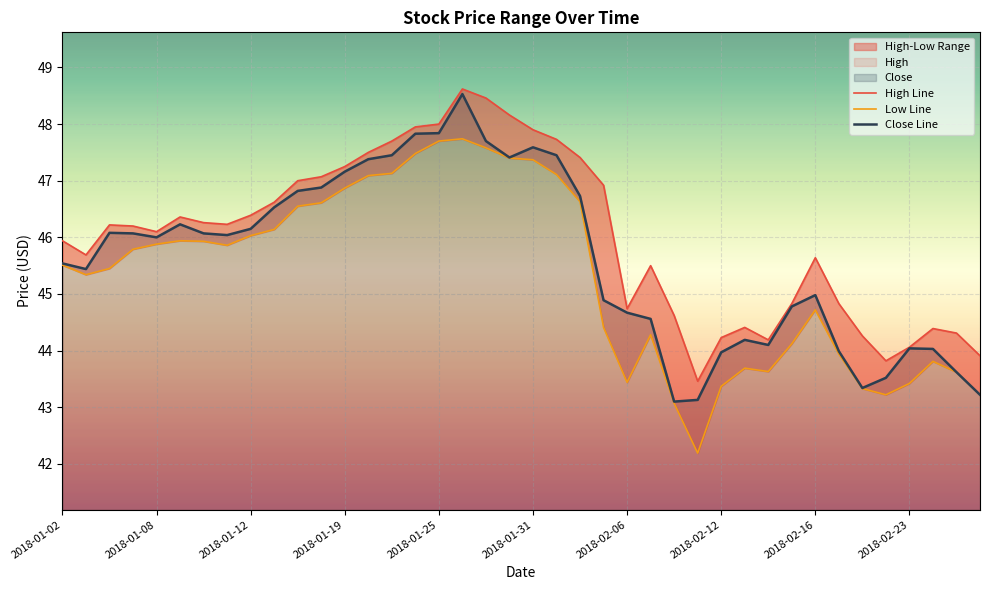

True or false: Low Line has more than 2 interior local peaks.

True